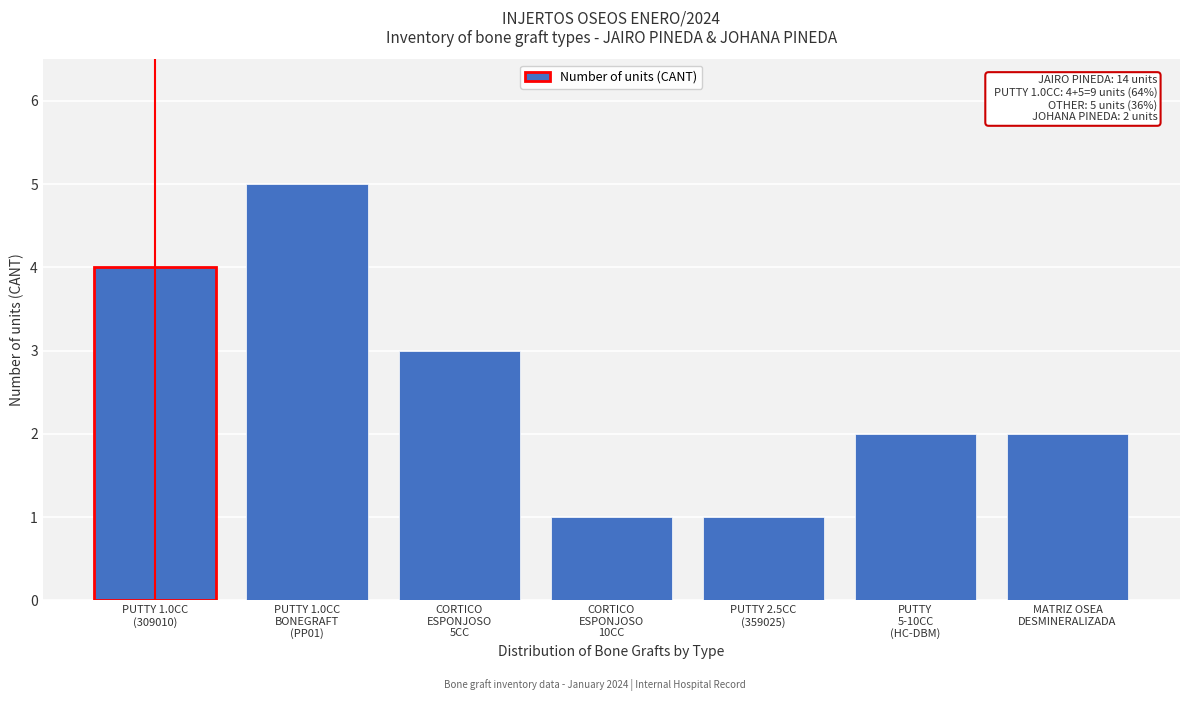

Reading left to right, list all the values displayed in this chart.

4	5	3	1	1	2	2